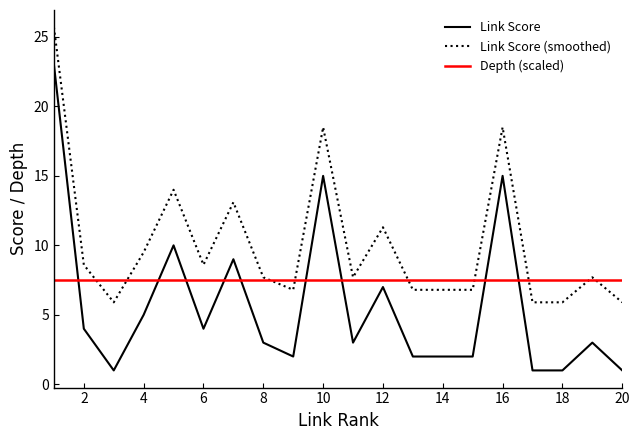

What are all the series names shown in the legend?

Link Score, Link Score (smoothed), Depth (scaled)